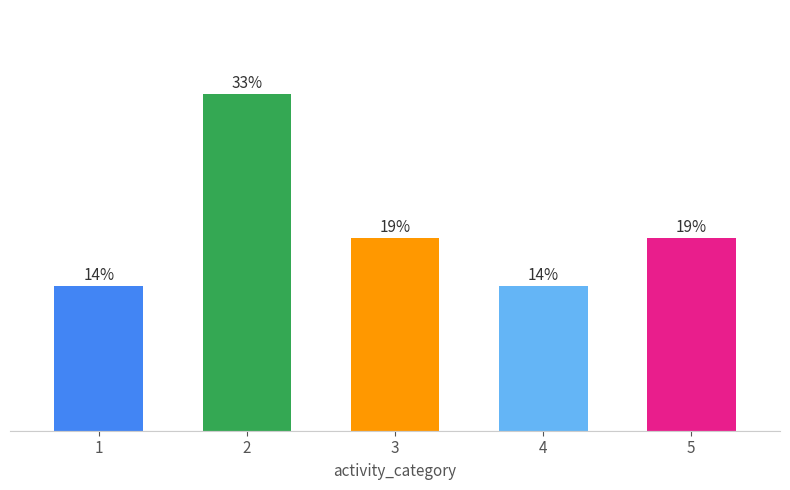

Rank the categories by value from highest to lowest.

2, 3, 5, 1, 4